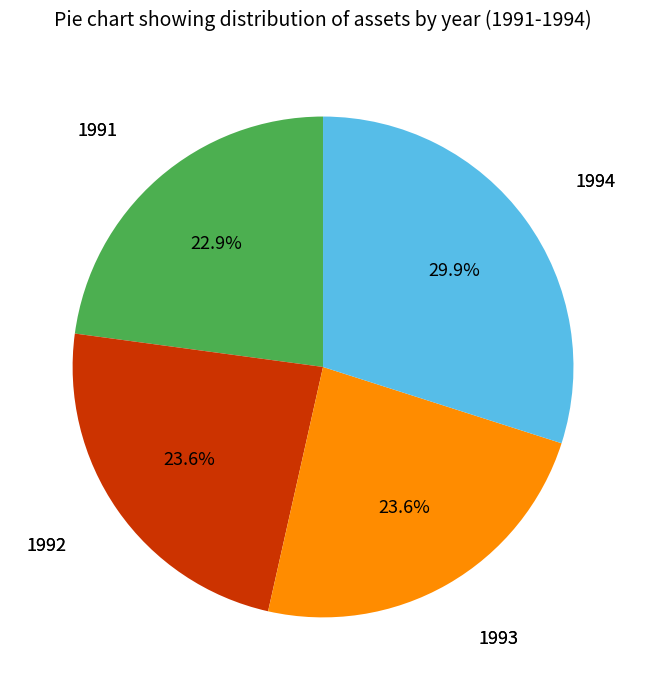

Does any single category account for the majority?

No